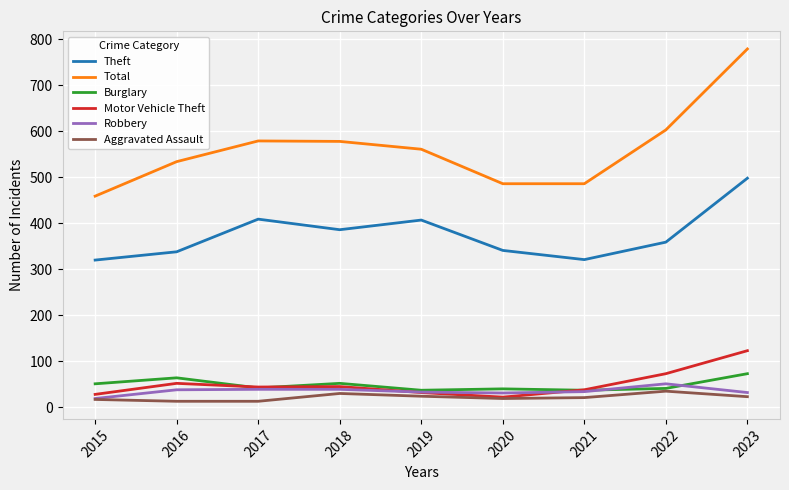

Rank the series by their maximum value, from highest to lowest.

Total, Theft, Motor Vehicle Theft, Burglary, Robbery, Aggravated Assault